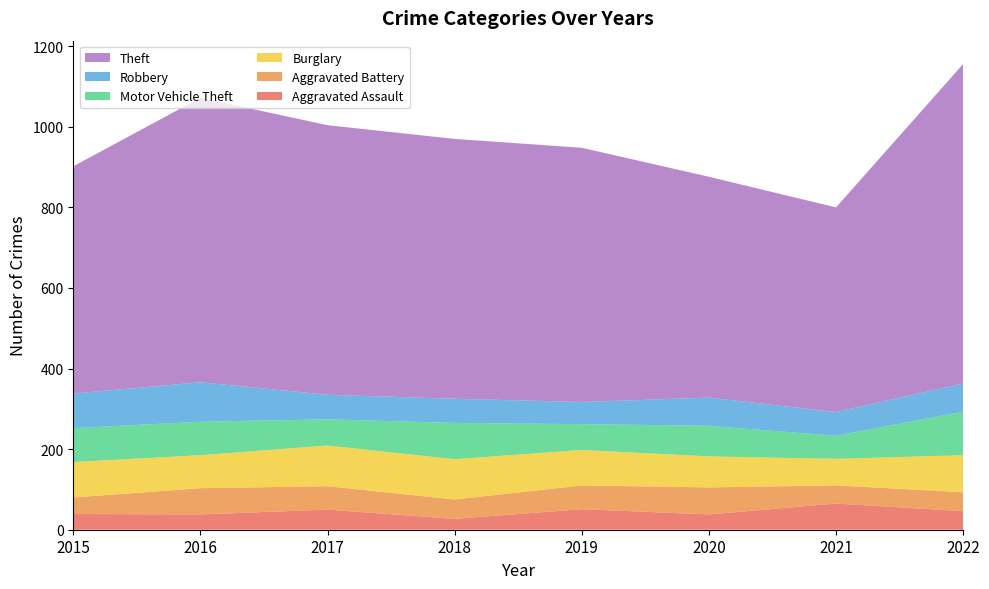

Reading left to right, transcribe all the data shown in this chart.

Aggravated Assault: 39	38	50	27	51	38	65	46
Aggravated Battery: 41	65	58	48	59	67	45	47
Burglary: 88	82	101	100	88	77	66	92
Motor Vehicle Theft: 84	83	65	90	64	76	57	108
Robbery: 86	98	61	60	55	70	59	70
Theft: 564	706	669	645	631	548	508	793